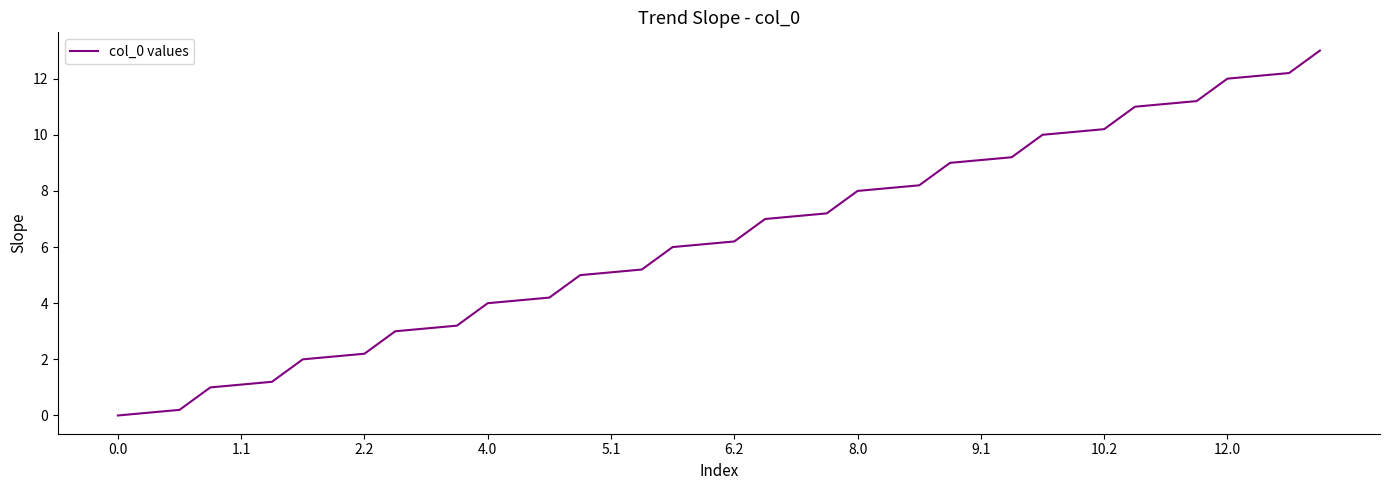

What is the greatest value displayed?

13.0